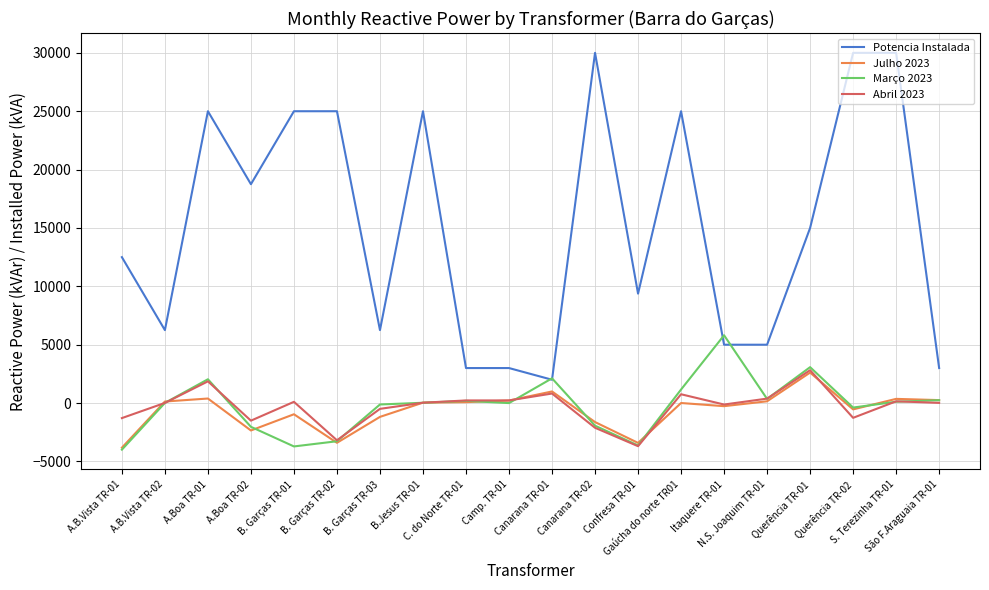

True or false: Potencia Instalada and Julho 2023 cross at least once.

False